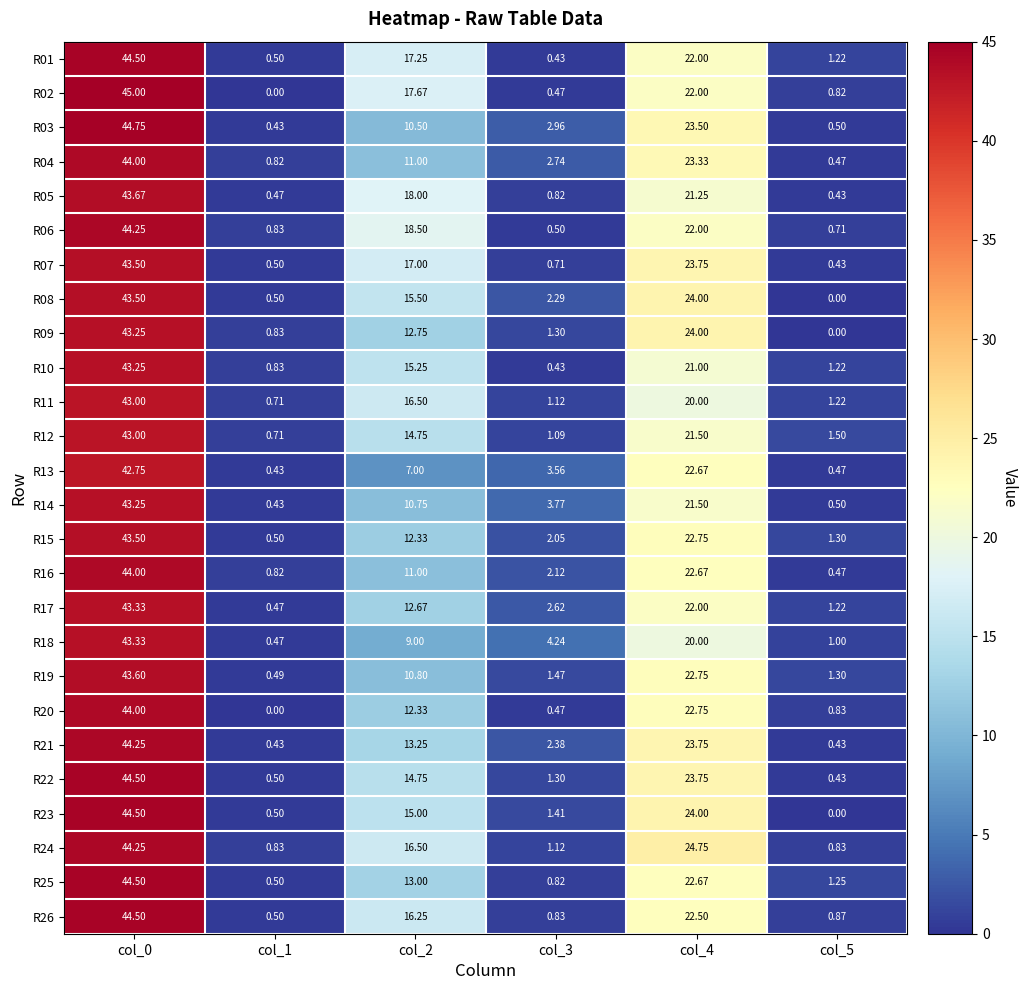

Count the number of data series in this chart.

26